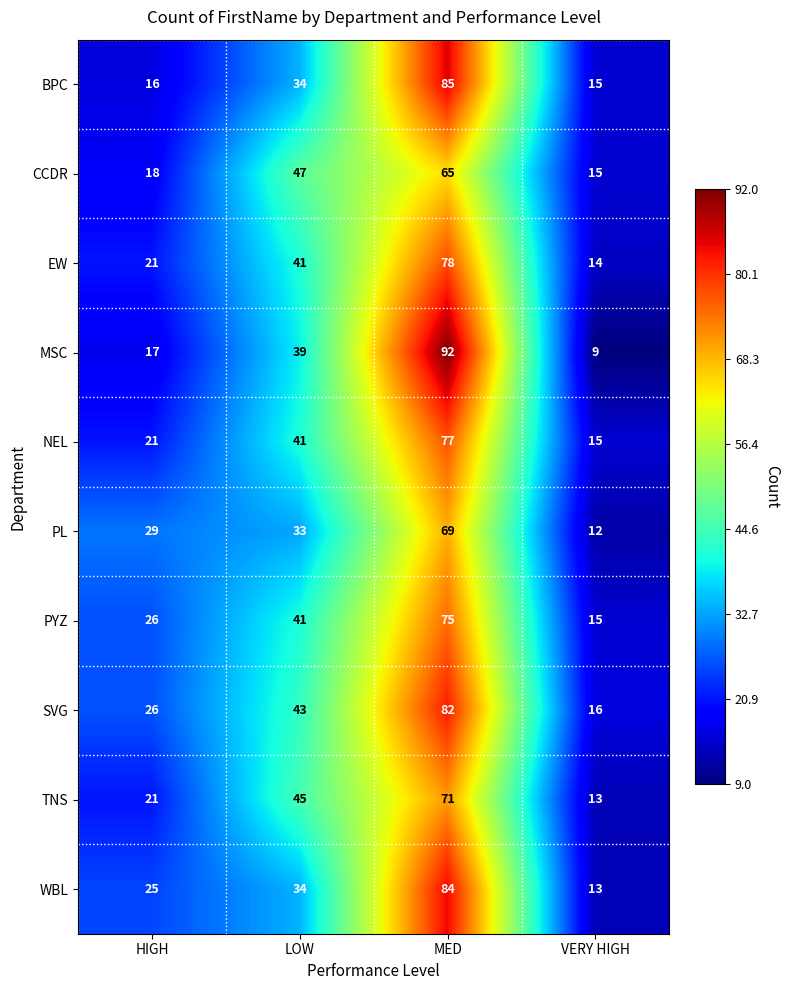

At how many categories does at least one series exceed 10?

4